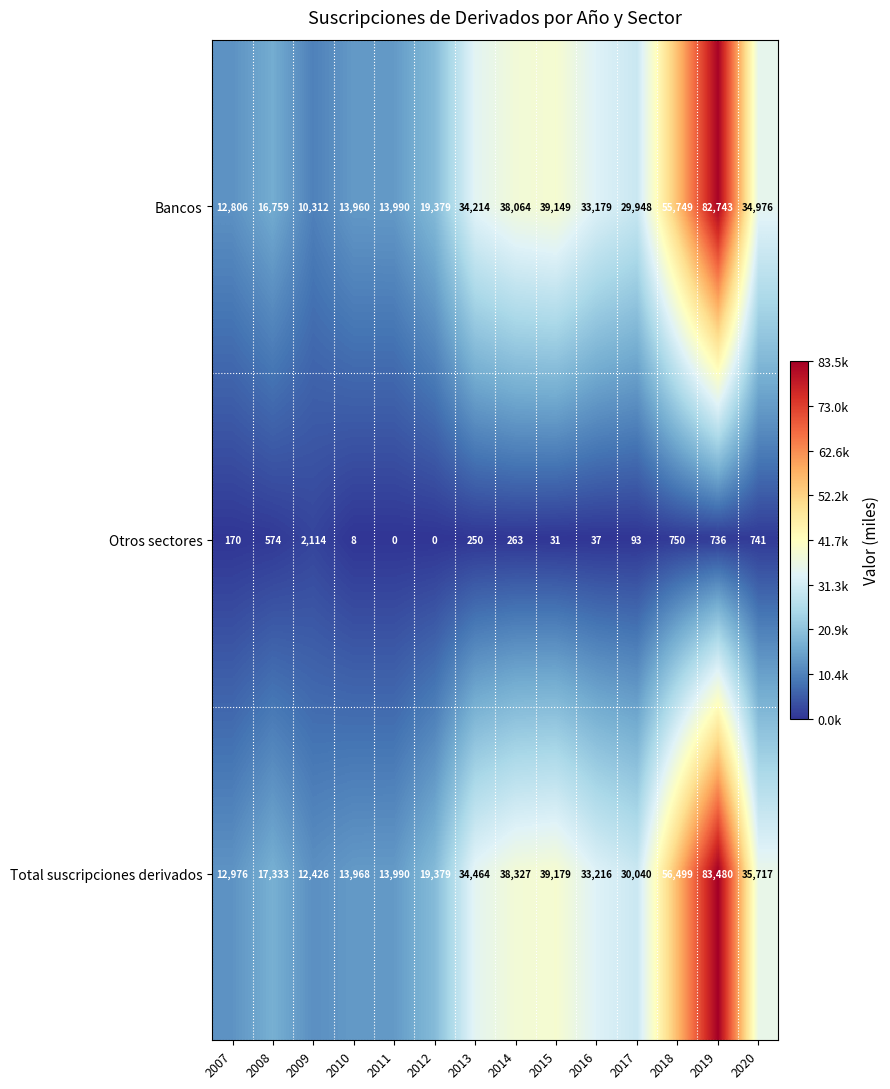

What is the spread (max minus min) of values at 2015?

39148